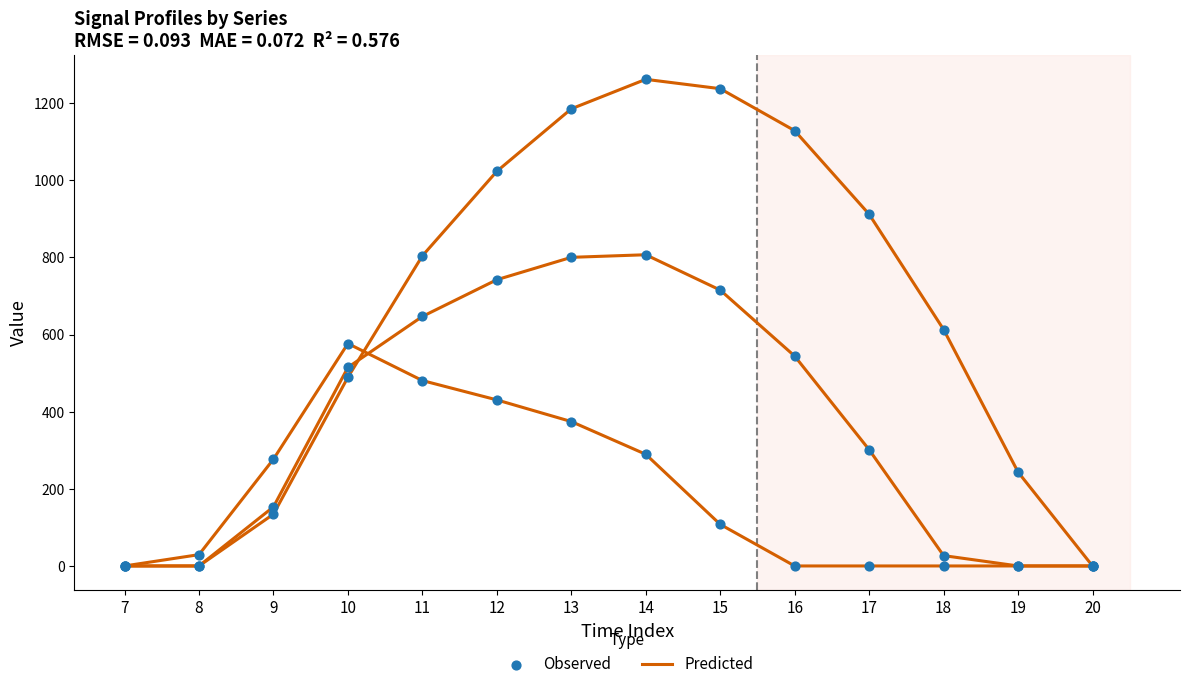

Is the value of Predicted at 14 greater than the value of Observed at 15?

Yes